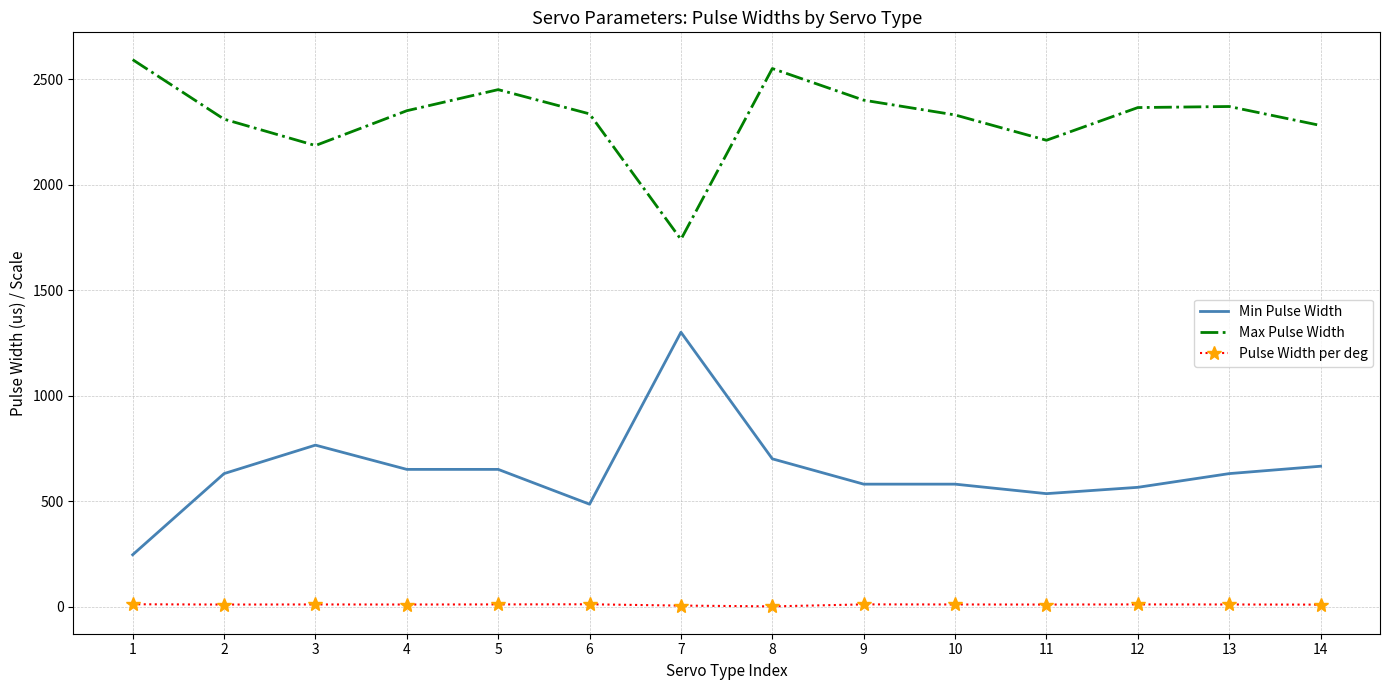

What is the difference between the Min Pulse Width values at 1 and 3?

519.7